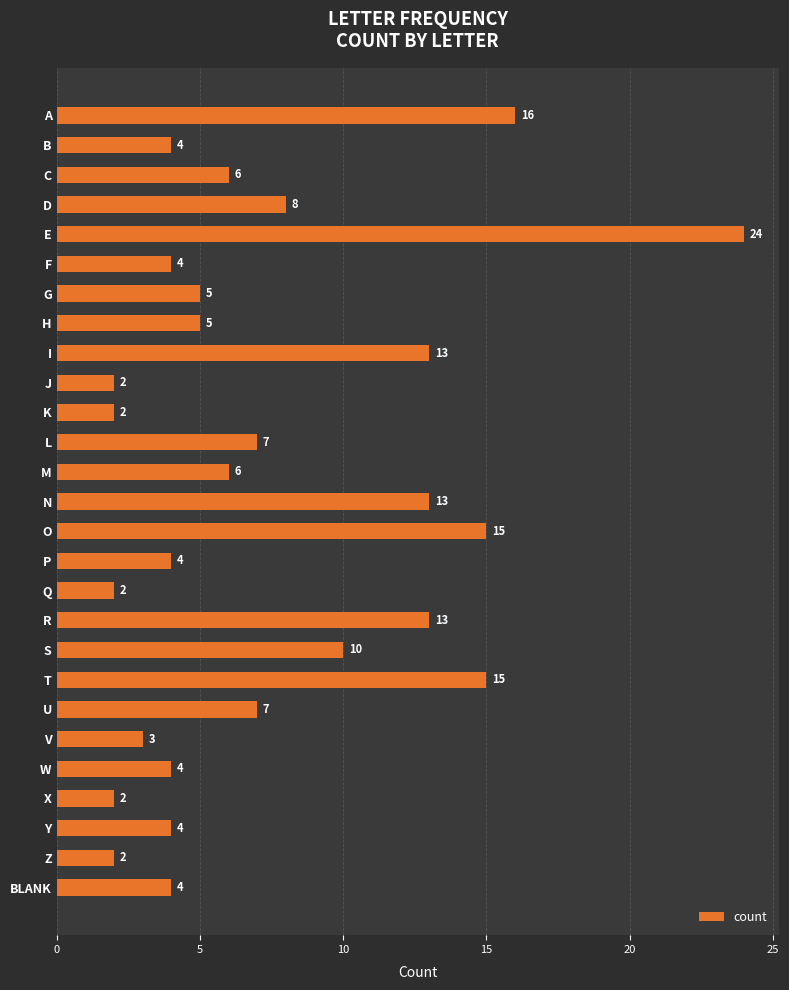

Is it true that the value at J is 1?

False